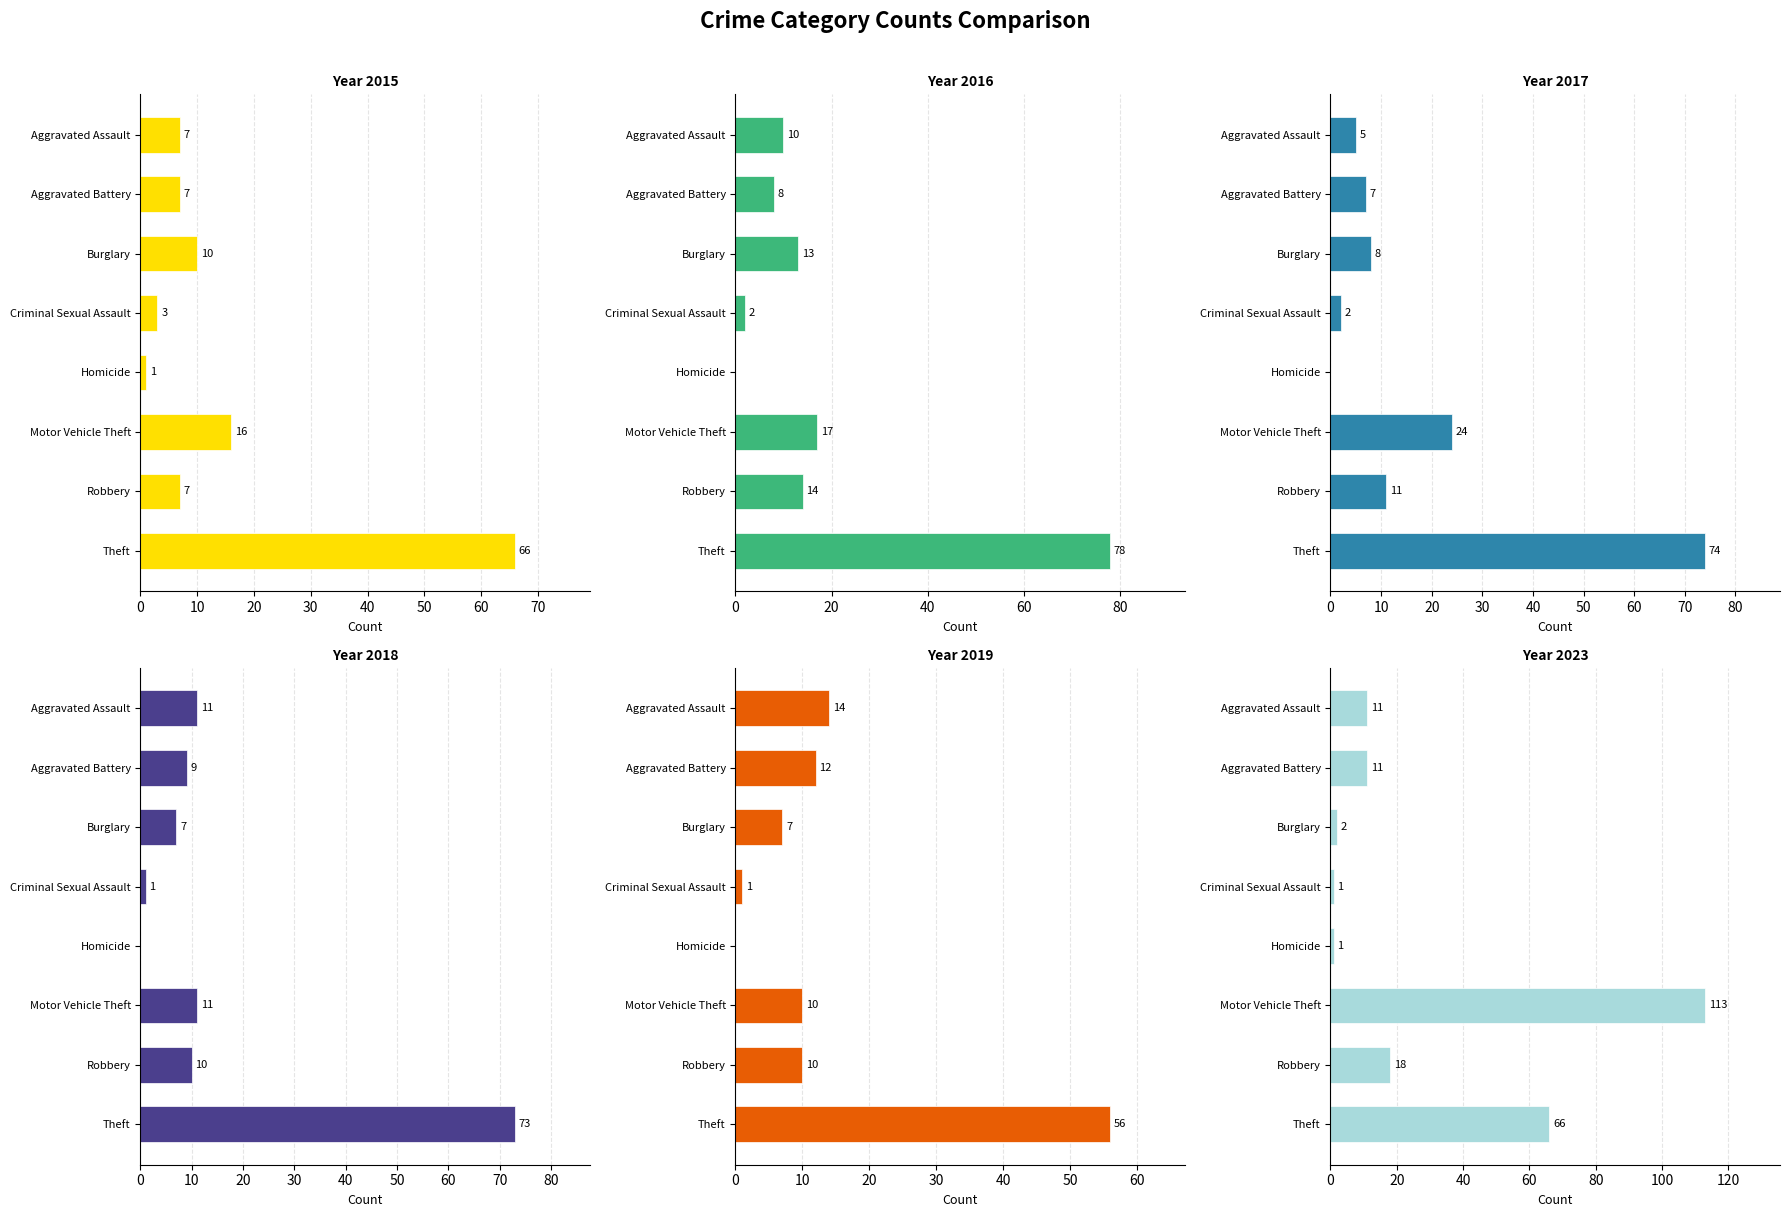

Are the bars horizontal?

Yes